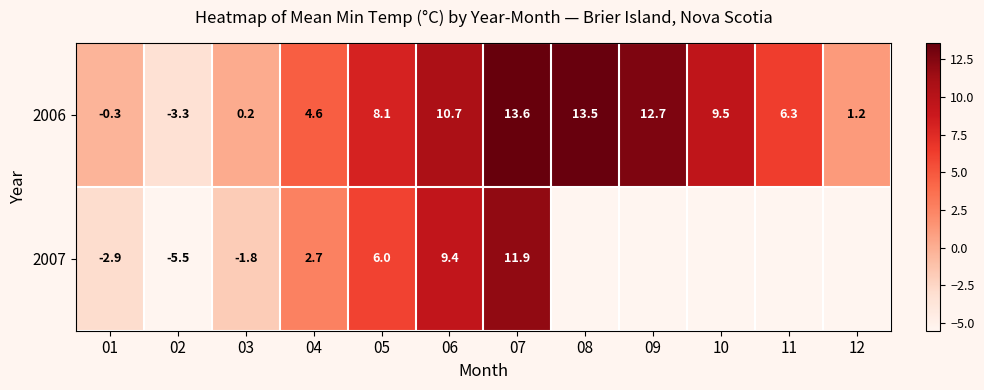

How many values in the 2006 series are below 8?

6